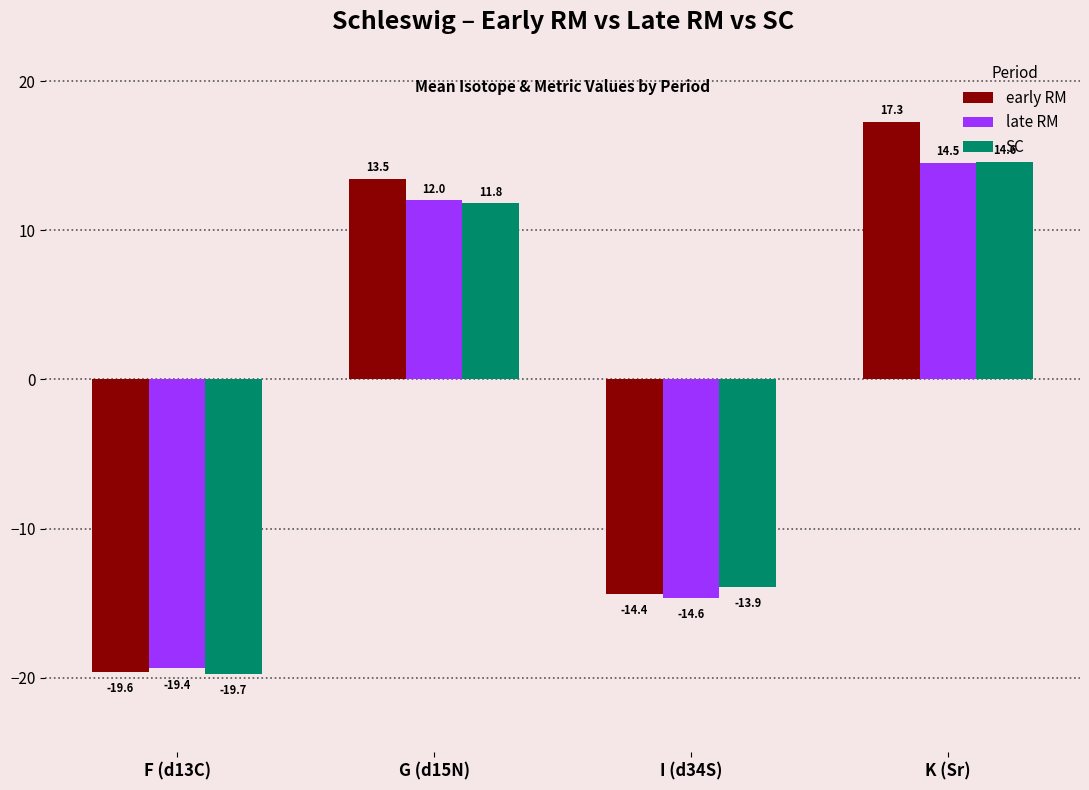

List the series in order of their peak value, highest first.

early RM, SC, late RM